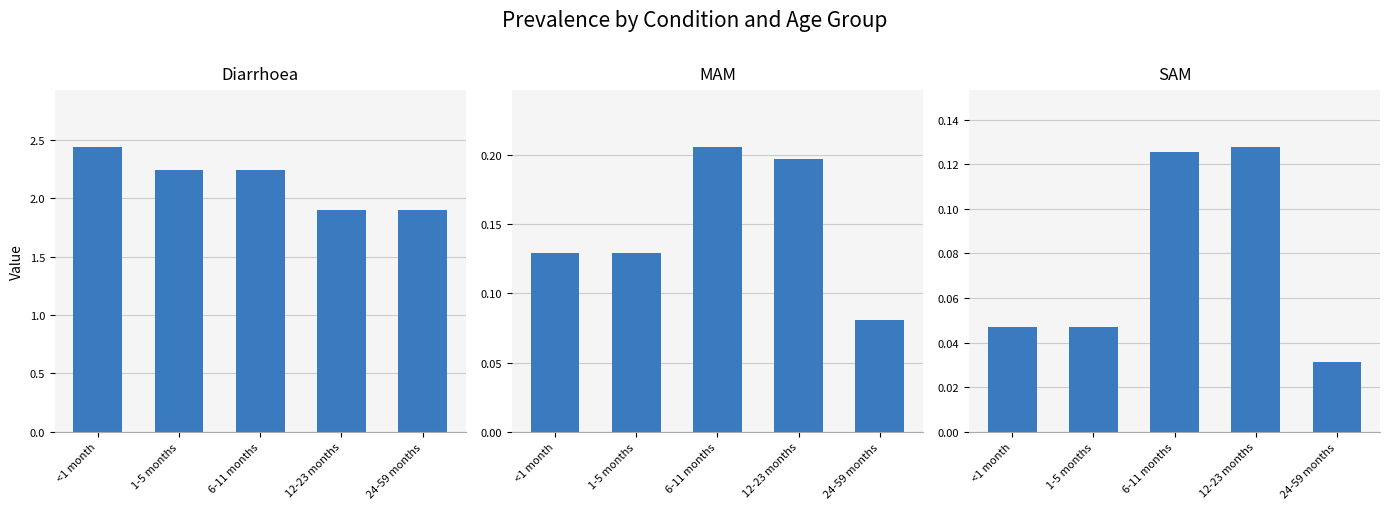

Where is MAM nearest to the value 0?

24-59 months